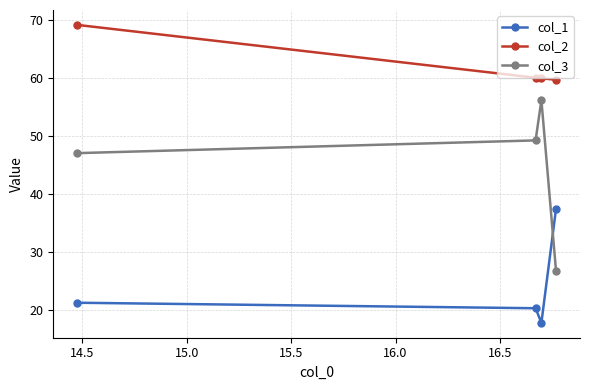

Rank the series by their maximum value, from lowest to highest.

col_1, col_3, col_2